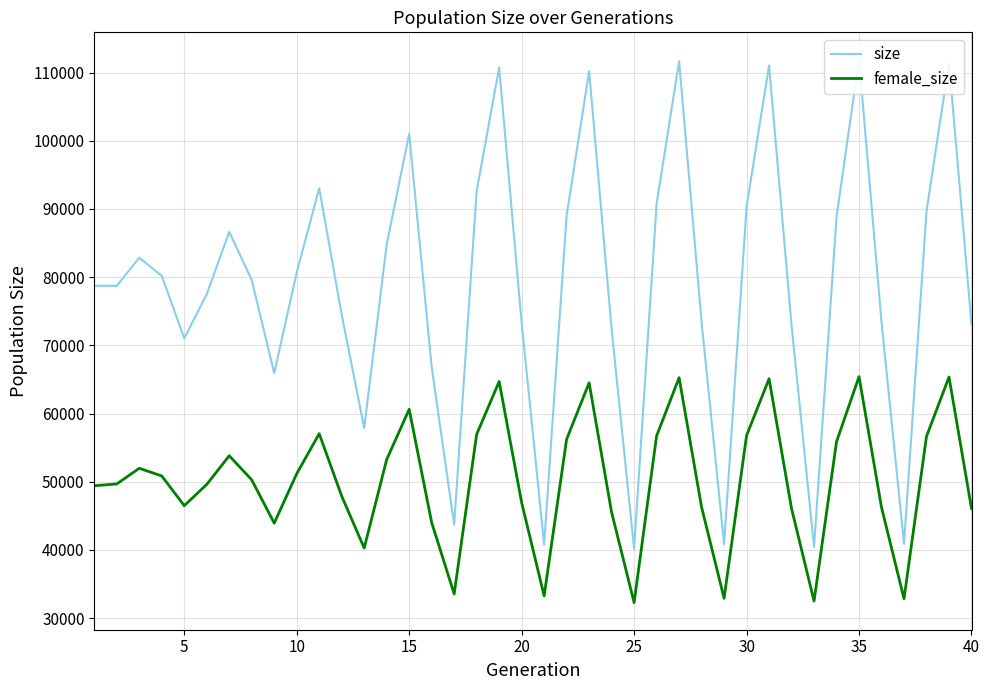

What are all the series names shown in the legend?

size, female_size